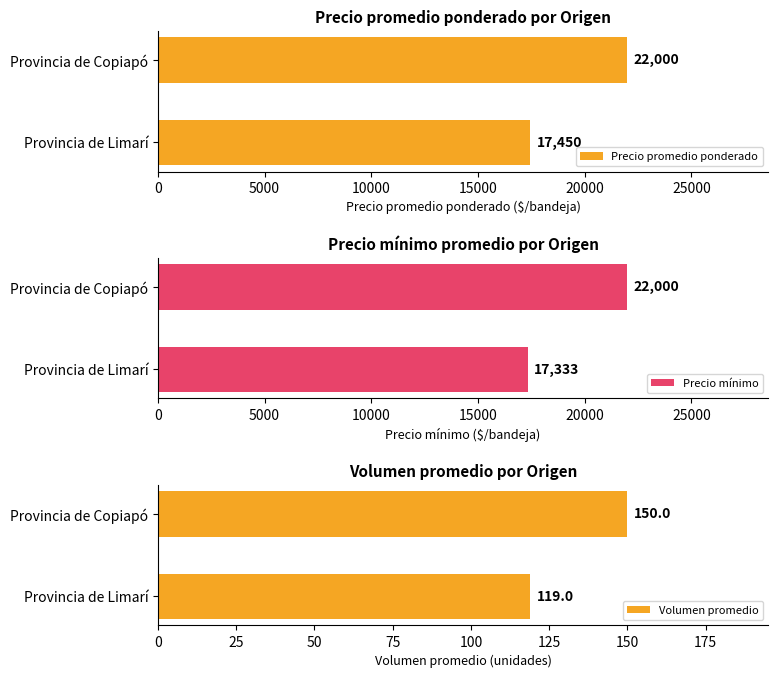

What value does the Precio promedio ponderado series have at Provincia de Limarí?

17450.3